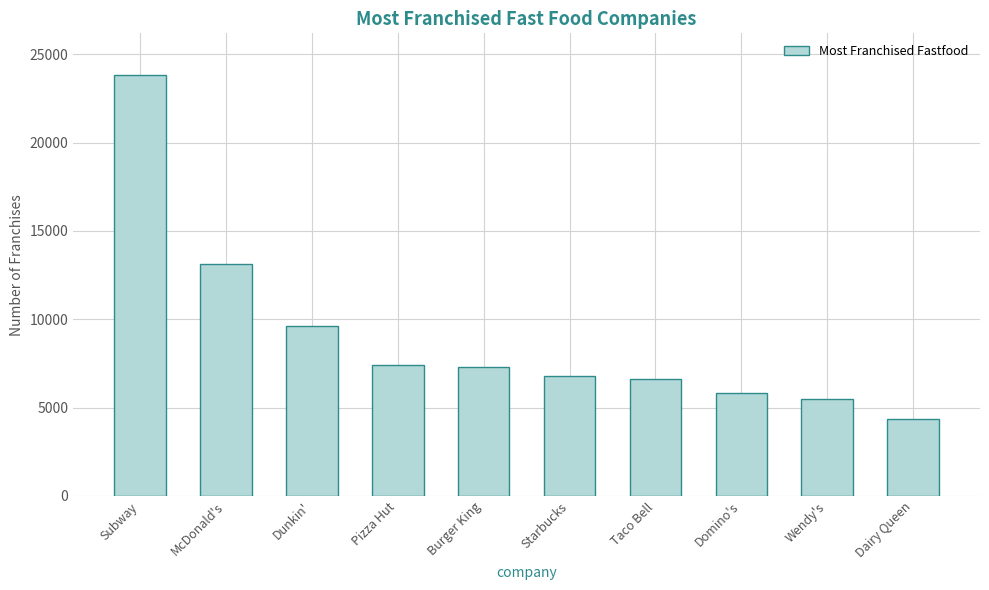

The value at Taco Bell is 4251. True or false?

False